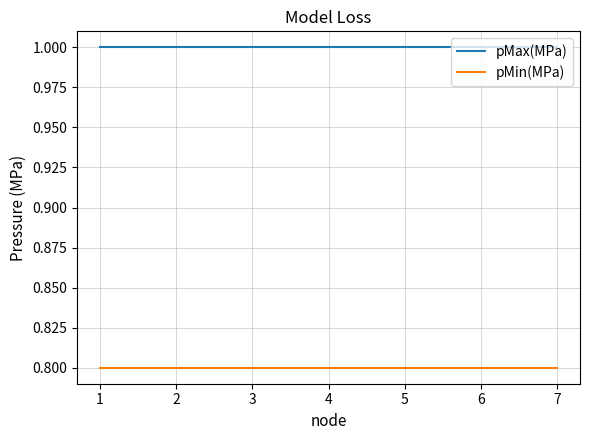

Reading left to right, list all the values displayed in this chart.

pMax(MPa): 1.0	1.0	1.0	1.0	1.0	1.0	1.0
pMin(MPa): 0.8	0.8	0.8	0.8	0.8	0.8	0.8